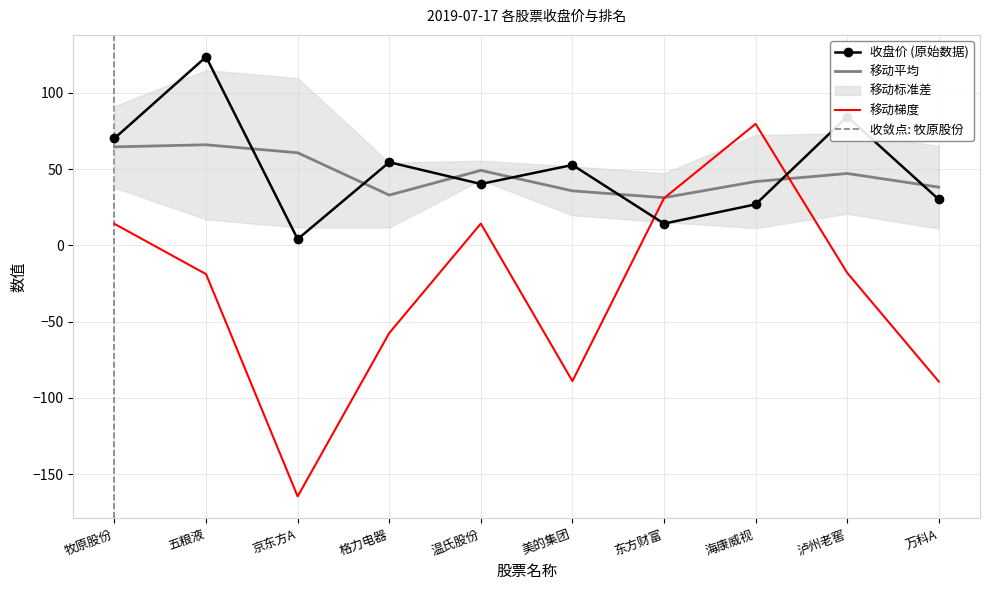

At which category does the chart reach its minimum across all series?

京东方A